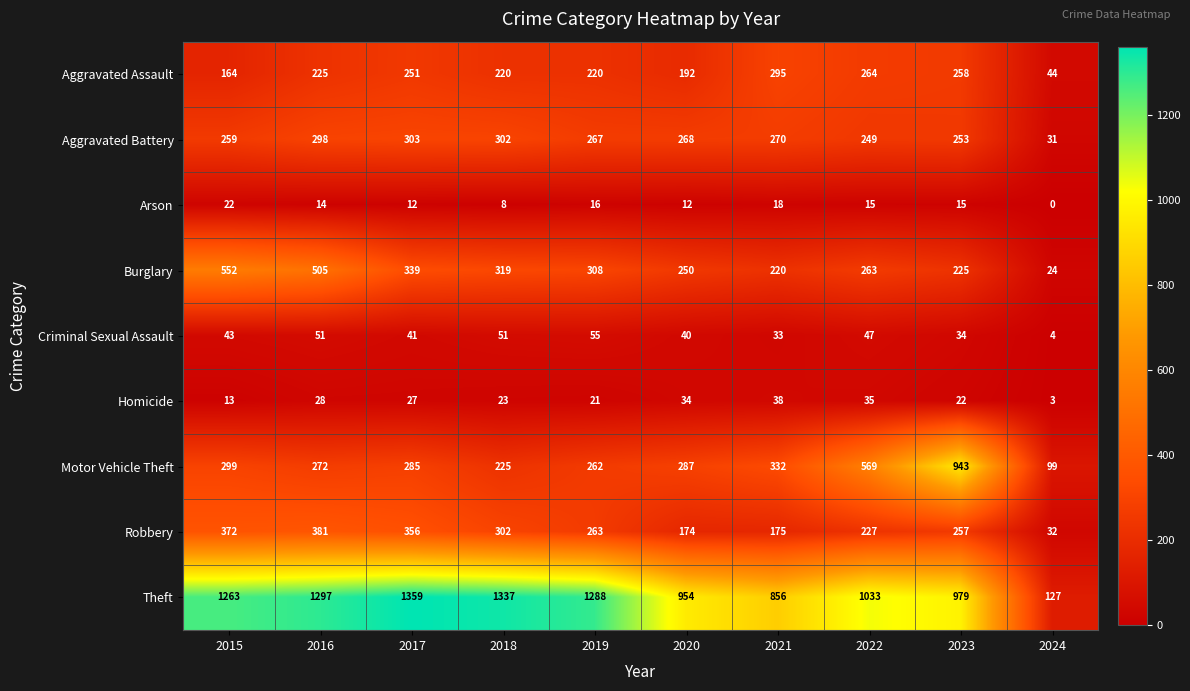

At which category is the sum across all series the highest?

2016